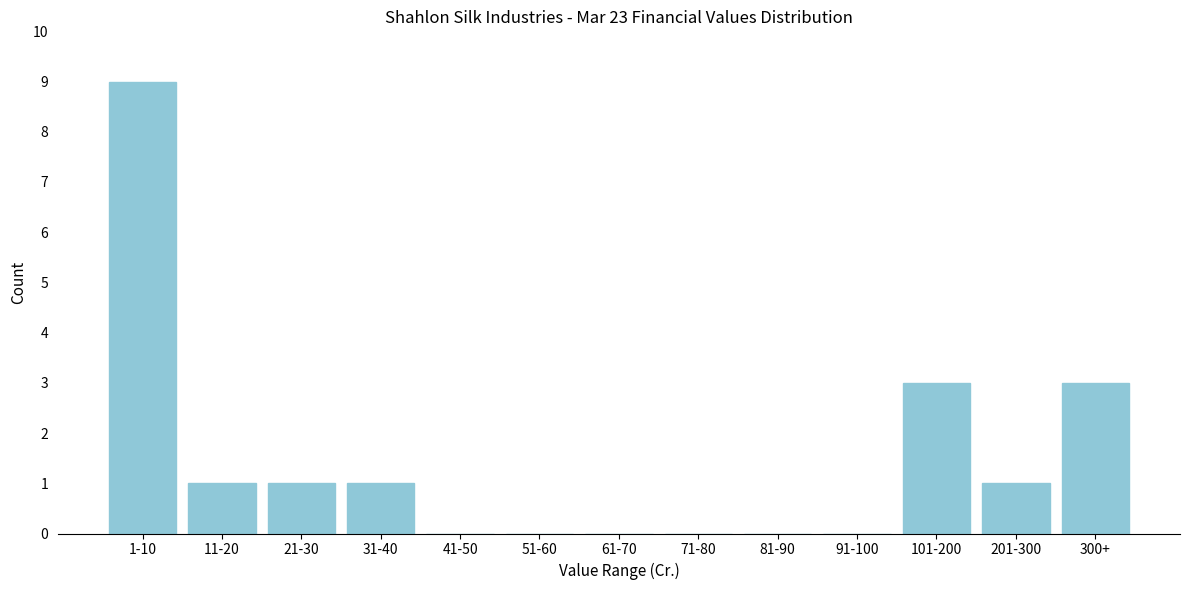

Reading left to right, transcribe all the data shown in this chart.

1-10=9	11-20=1	21-30=1	31-40=1	41-50=0	51-60=0	61-70=0	71-80=0	81-90=0	91-100=0	101-200=3	201-300=1	300+=3